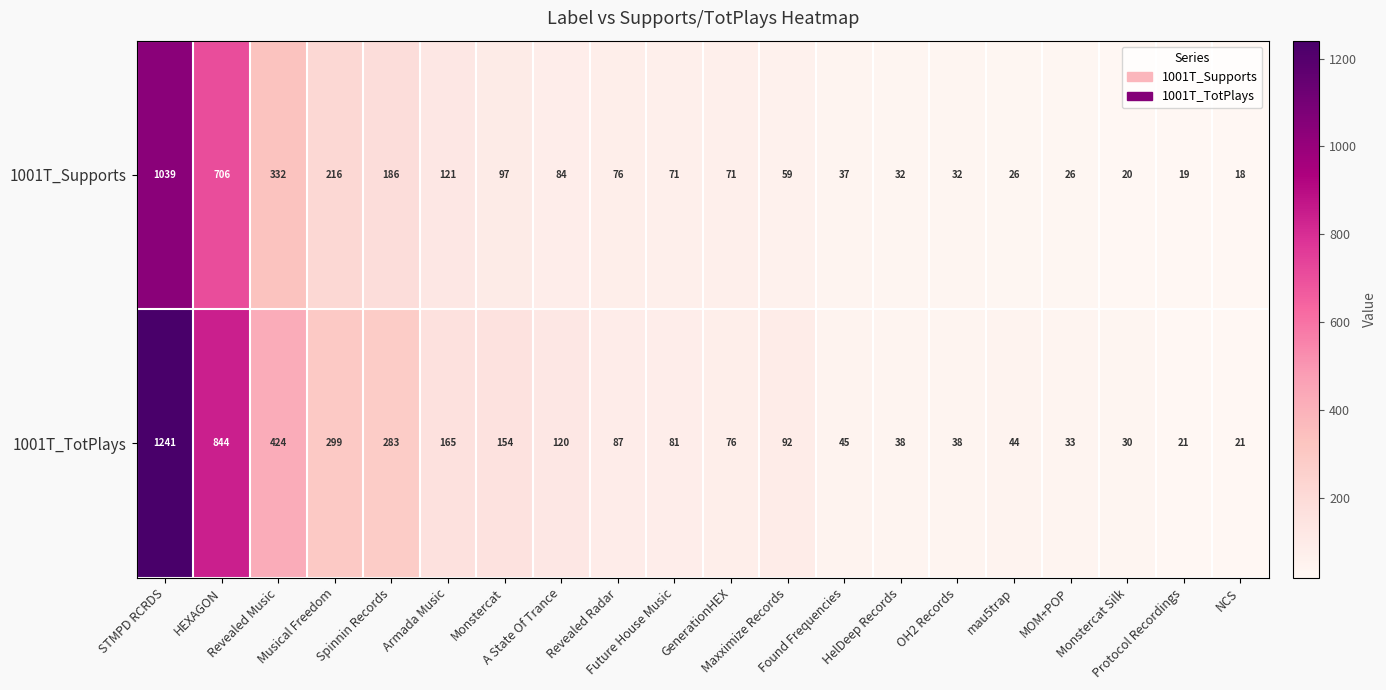

What is the maximum value shown in the chart?

1241